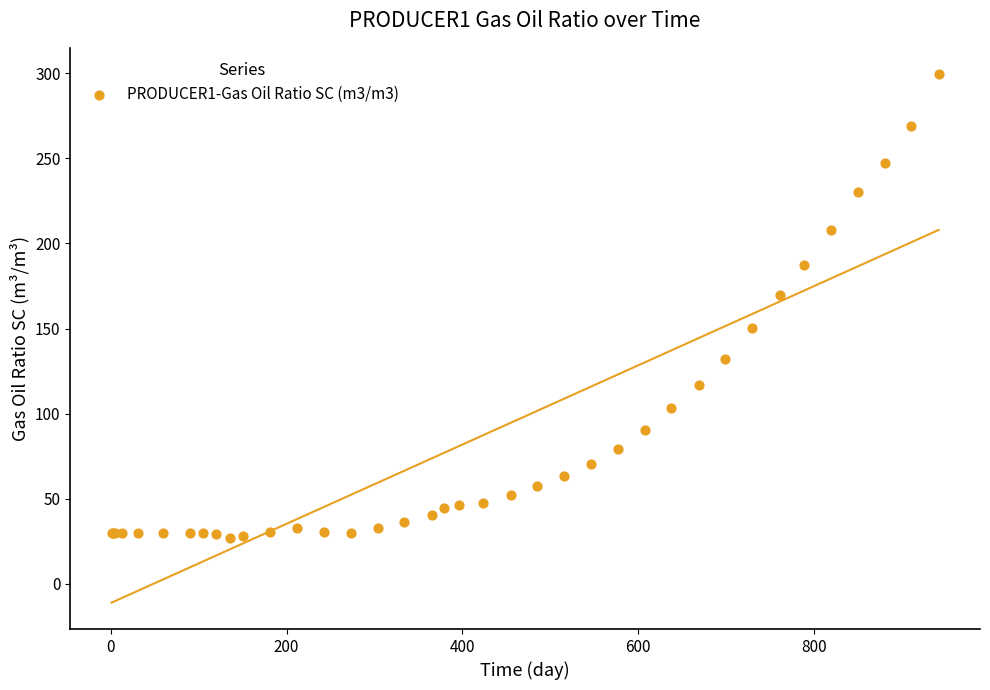

What Y value in the scatter plot is closest to 163?

169.5